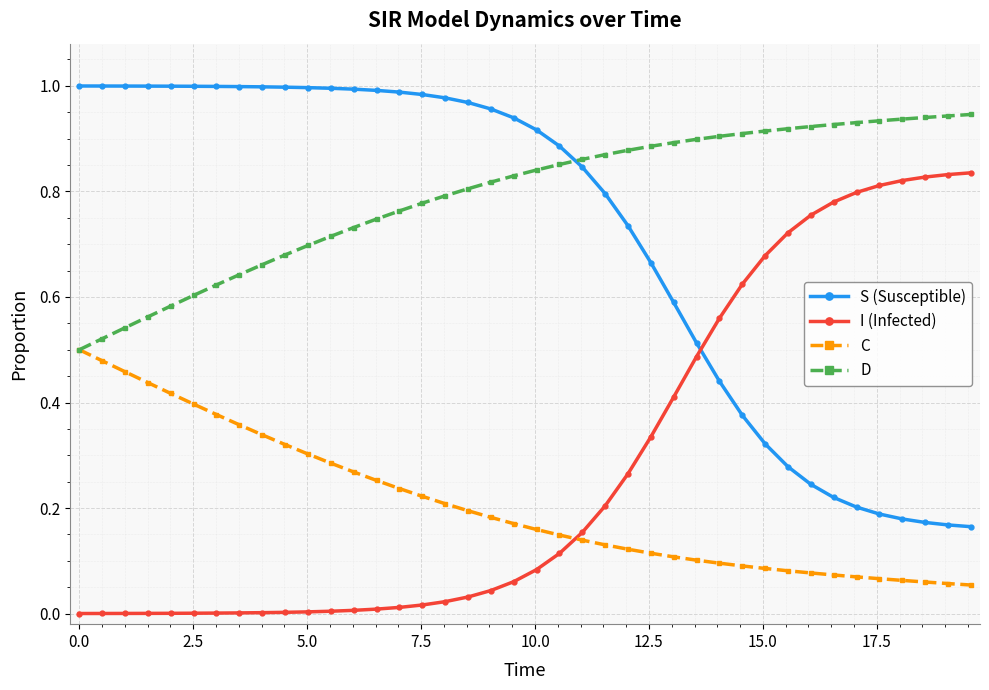

True or false: I (Infected) and S (Susceptible) intersect in this chart.

True